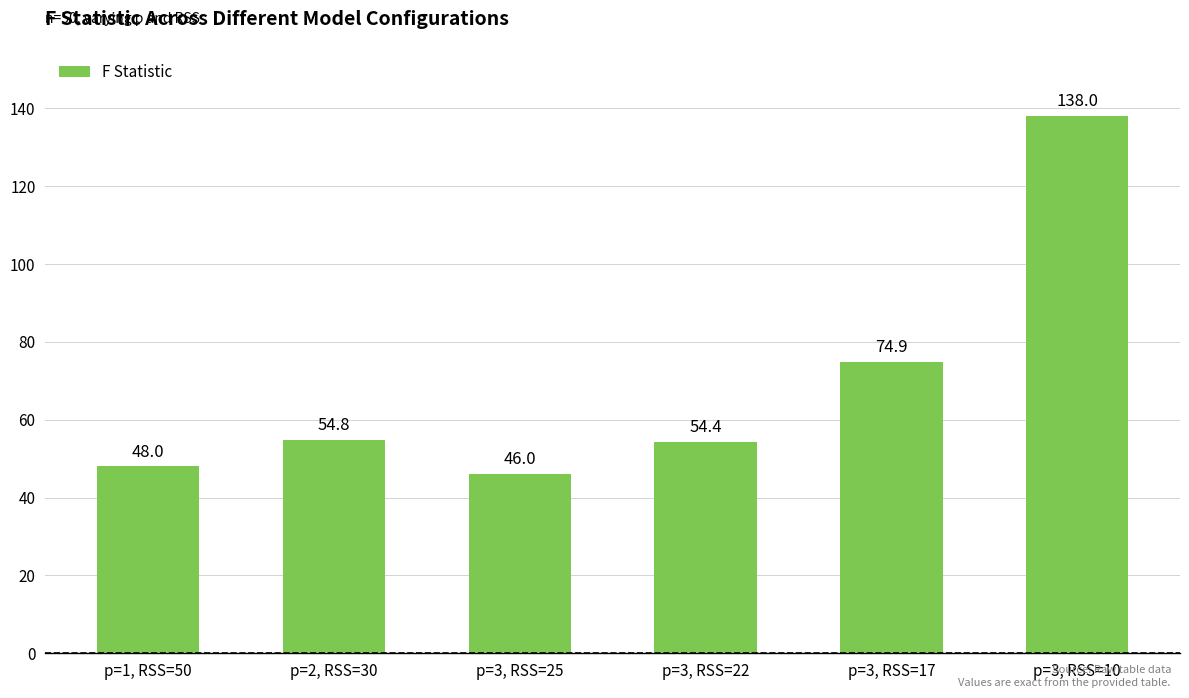

What is the difference between the second highest and second lowest values?

26.9